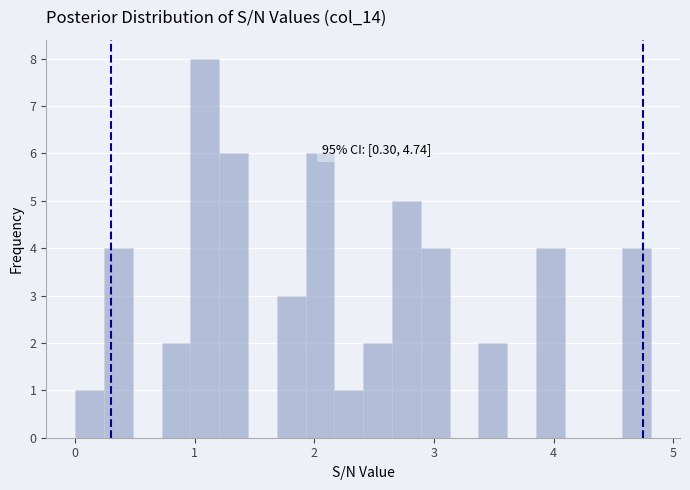

Around what value on the x-axis is the tallest bar? Give the approximate position of its centre, as read against the axis.

1.1